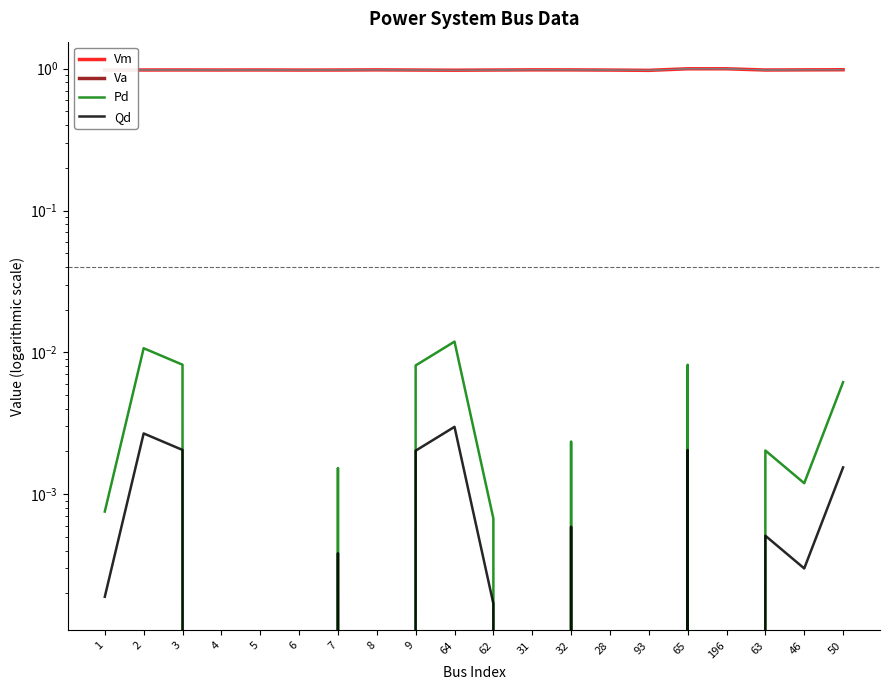

Which series changed the most between 6 and 196?

Va